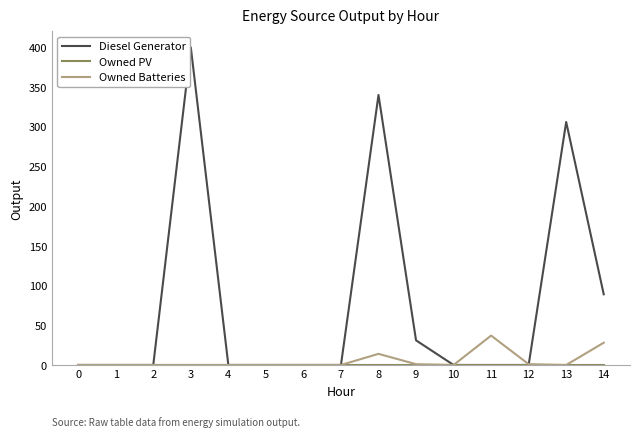

At which category is the sum across all series the highest?

3